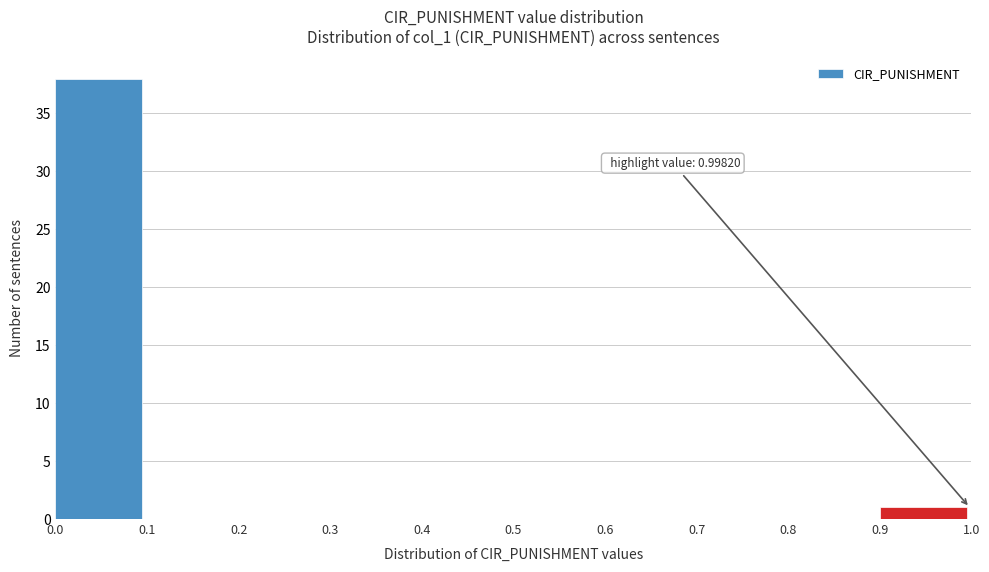

Which range on the x-axis has the tallest bar?

0.0 to 0.1